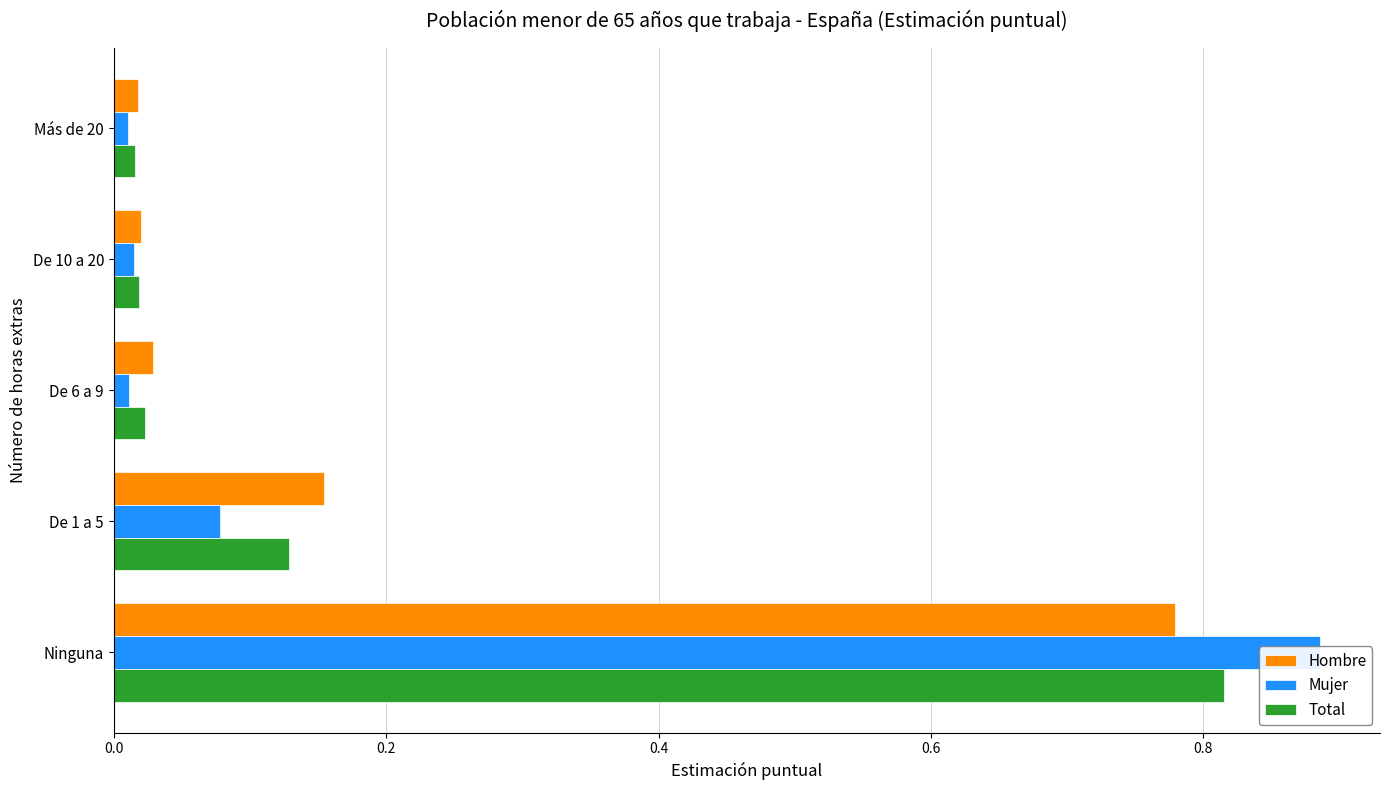

What is the difference between the maximum and minimum values in the Hombre series?

0.8